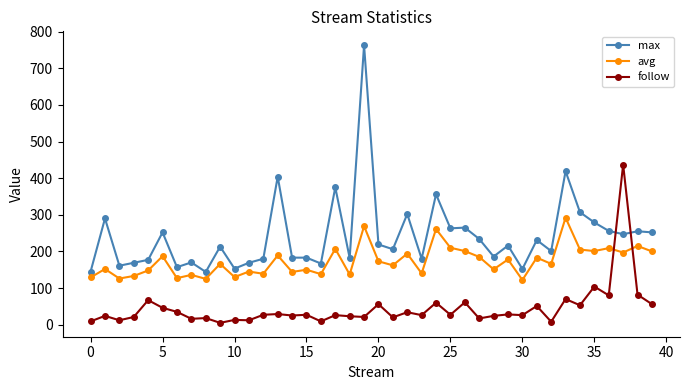

True or false: follow has more than 1 points higher than both neighbors.

True